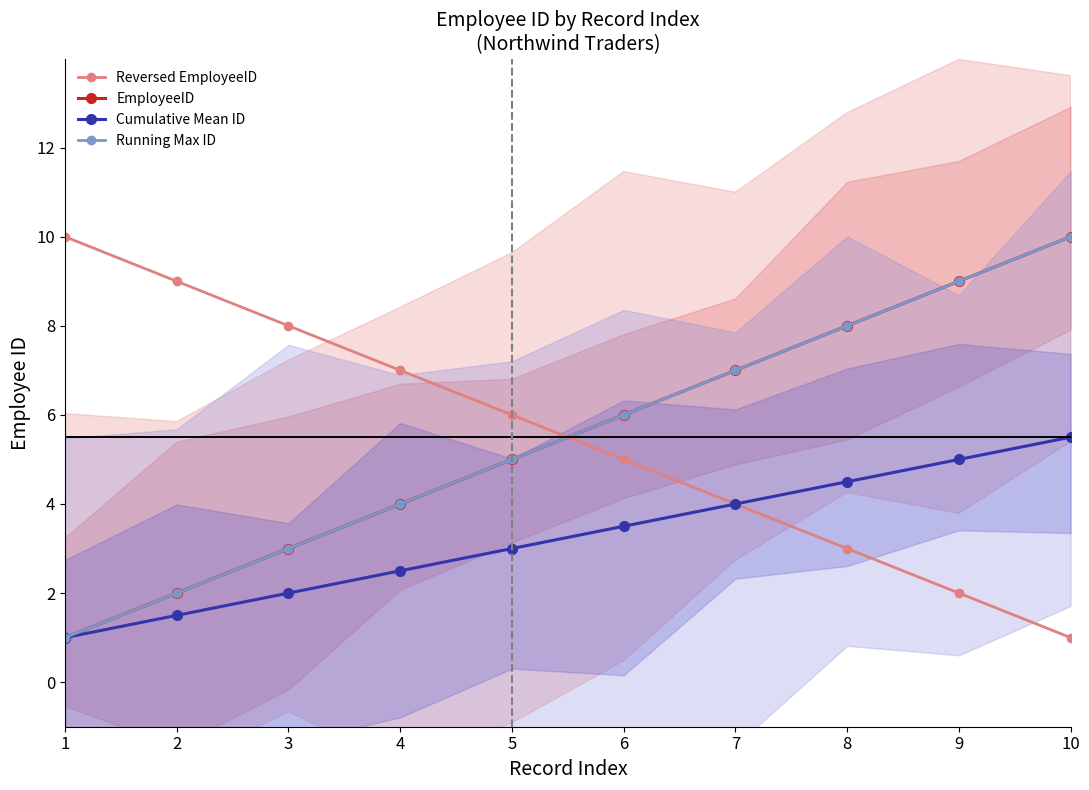

The value of Cumulative Mean ID at 9 is 5.0. True or false?

True